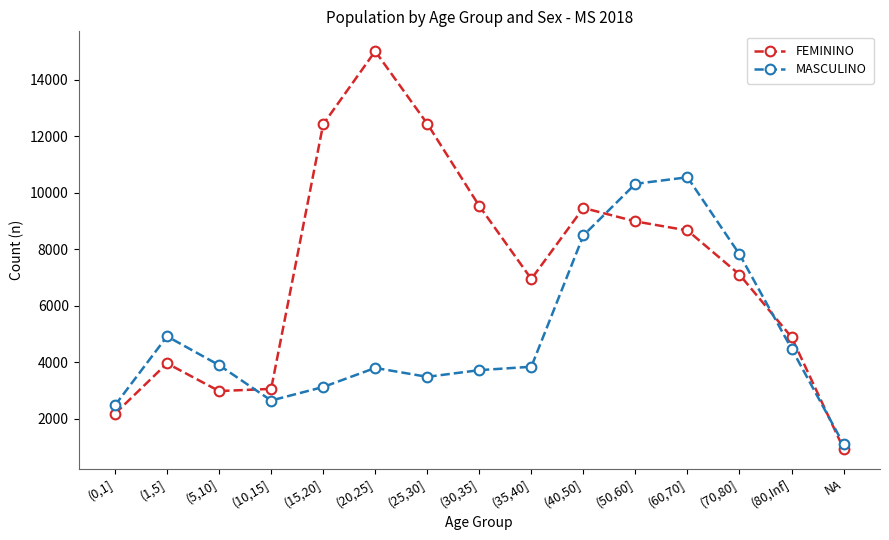

How many intersections are there between MASCULINO and FEMININO?

4